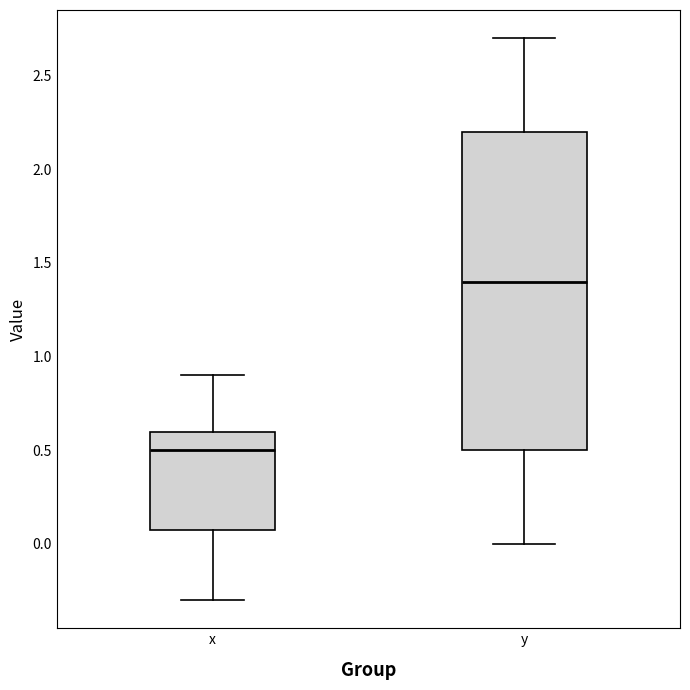

Which box's median line is the lowest?

x